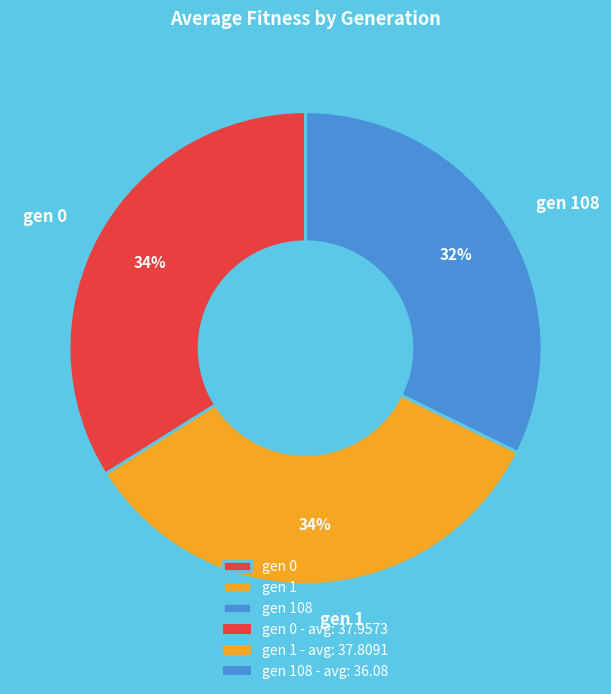

Is the sum of gen 1 and gen 108 greater than half?

Yes